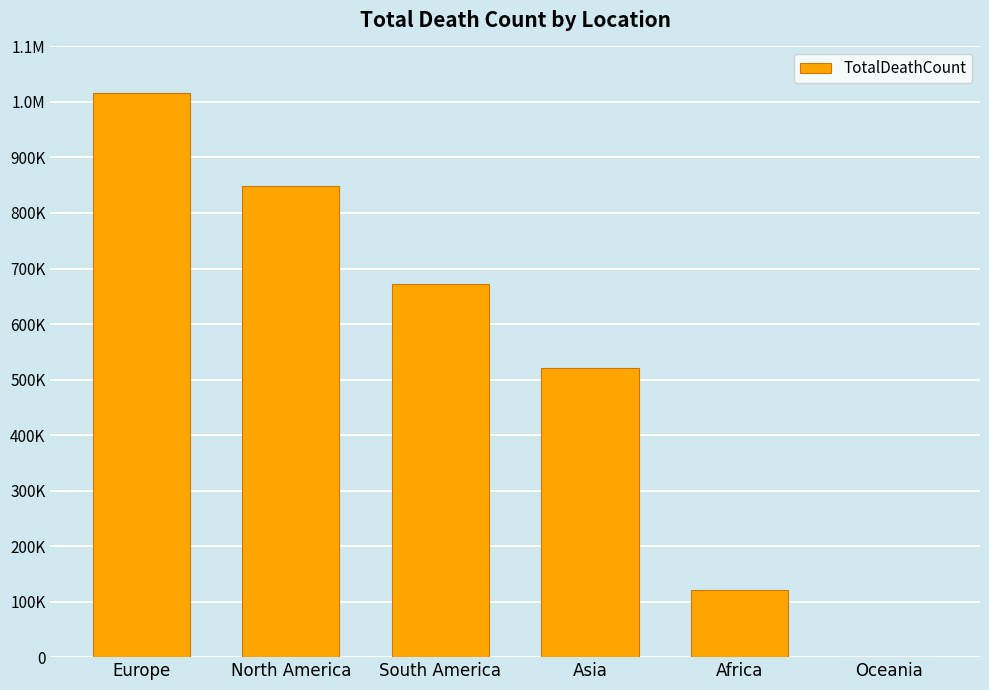

The chart shows a value of 847942 at North America. True or false?

True